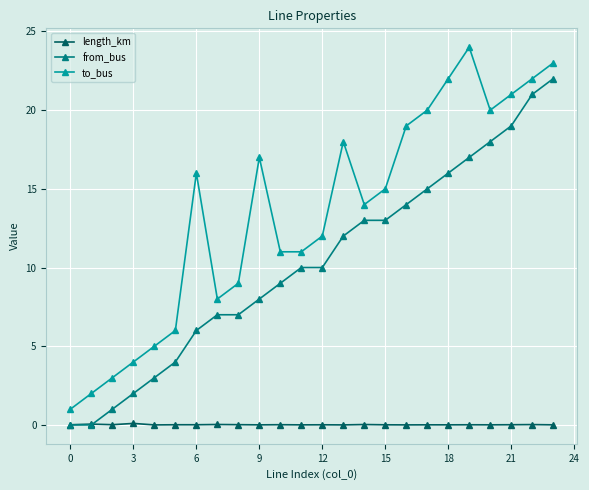

List the series in order of their overall mean, highest first.

to_bus, from_bus, length_km